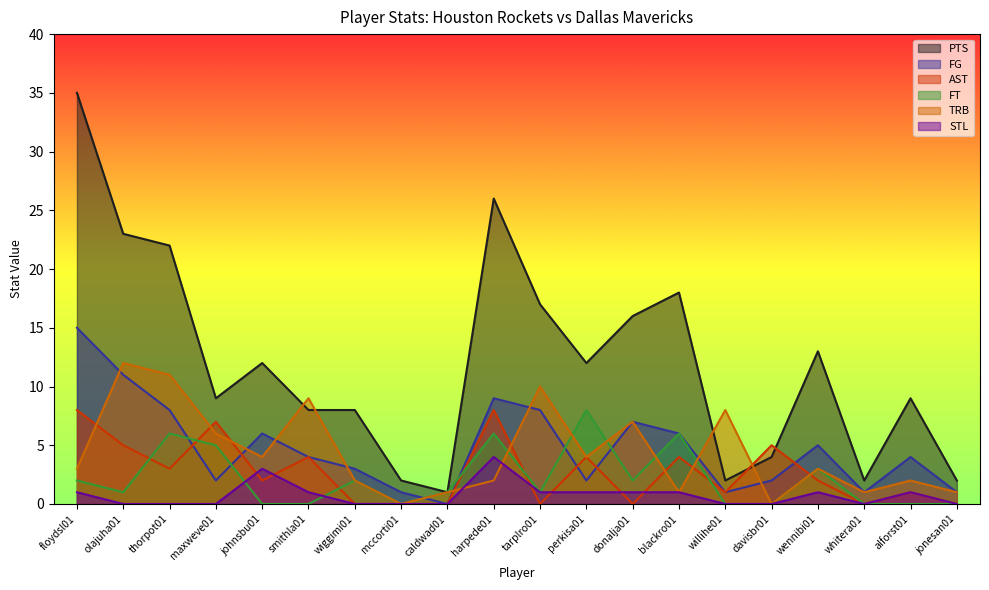

What is the total value across all series at wiggimi01?

15